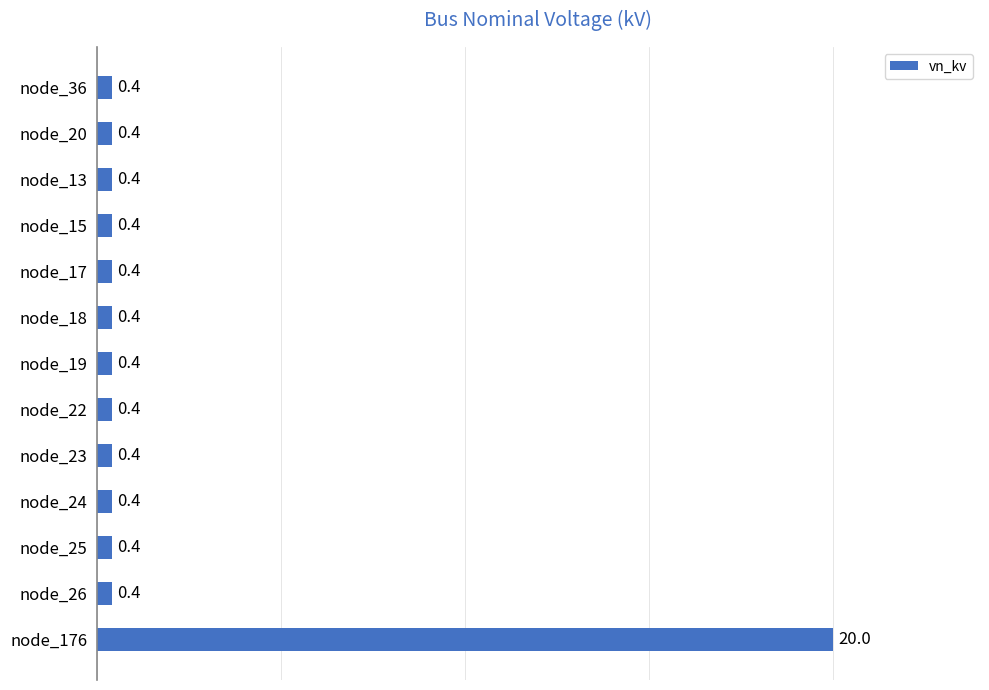

Reading bottom to top, list all the values displayed in this chart.

20.0	0.4	0.4	0.4	0.4	0.4	0.4	0.4	0.4	0.4	0.4	0.4	0.4